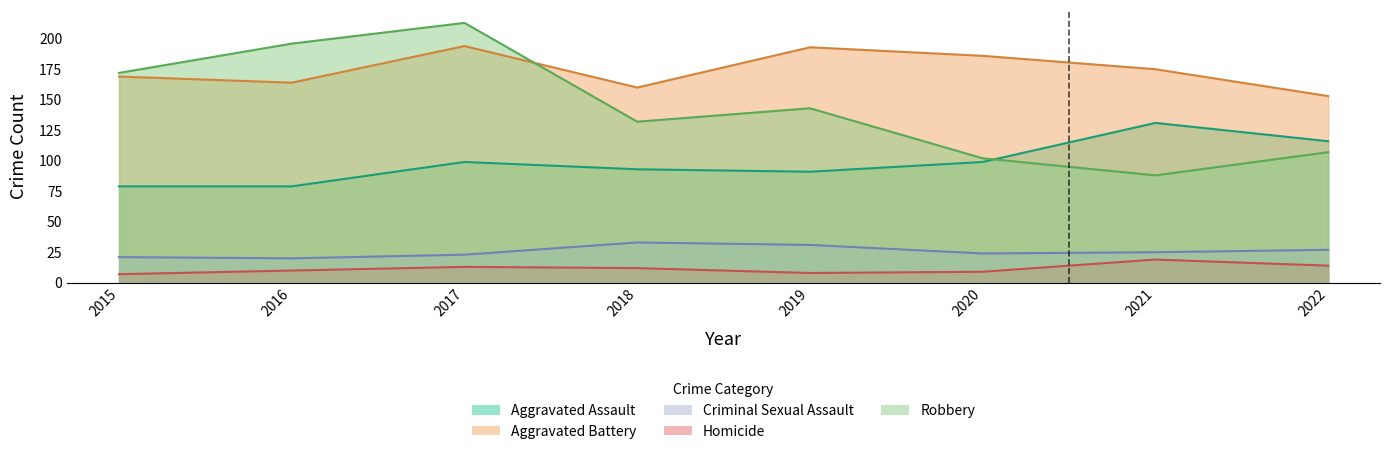

Count the number of categories in the chart.

8